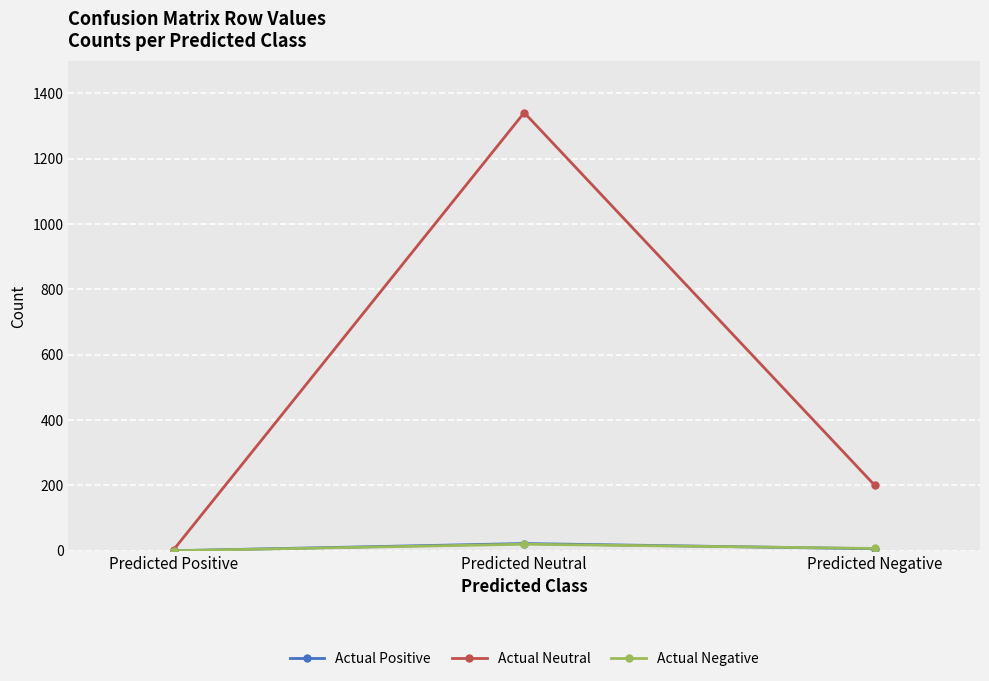

Reading right to left, extract all data points from this chart.

Actual Positive: Predicted Negative=6	Predicted Neutral=22	Predicted Positive=0
Actual Neutral: Predicted Negative=200	Predicted Neutral=1341	Predicted Positive=3
Actual Negative: Predicted Negative=7	Predicted Neutral=20	Predicted Positive=0